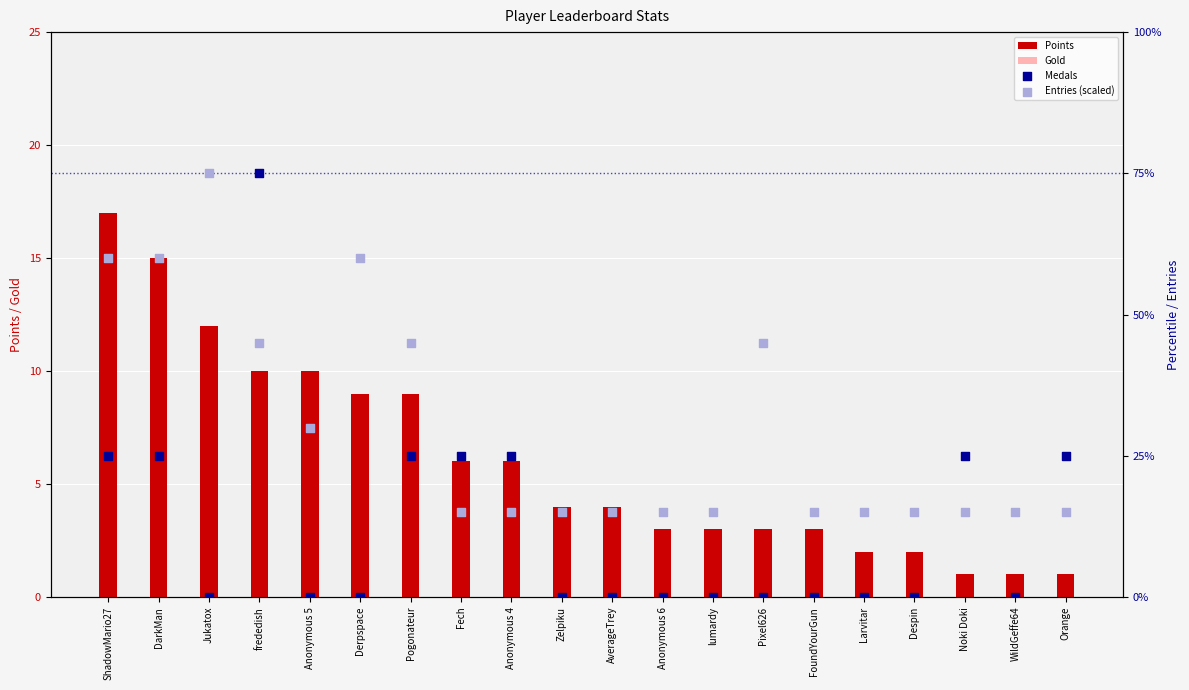

What is the total value across all series at DarkMan?

101